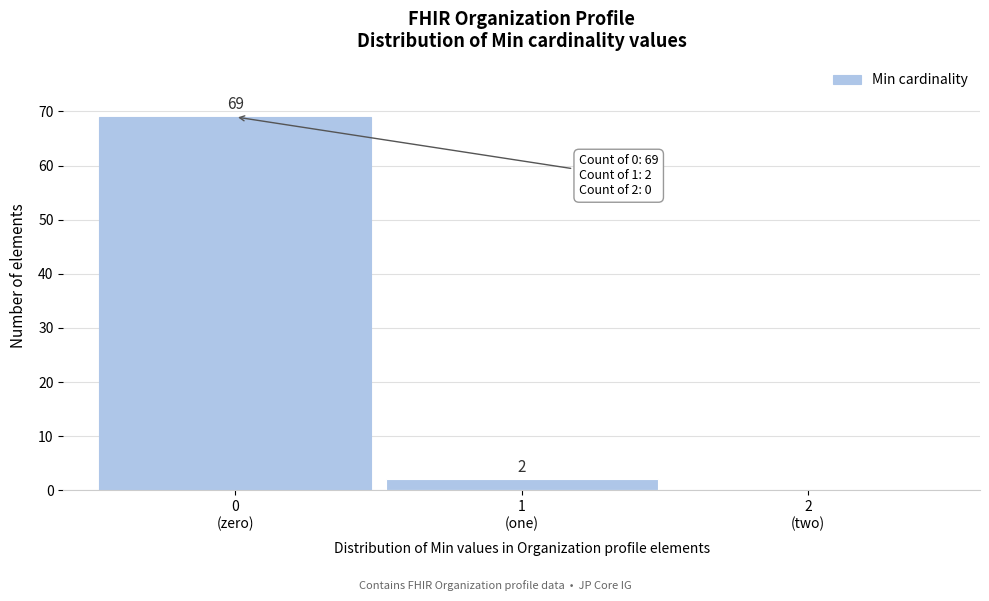

What is the greatest value displayed?

69